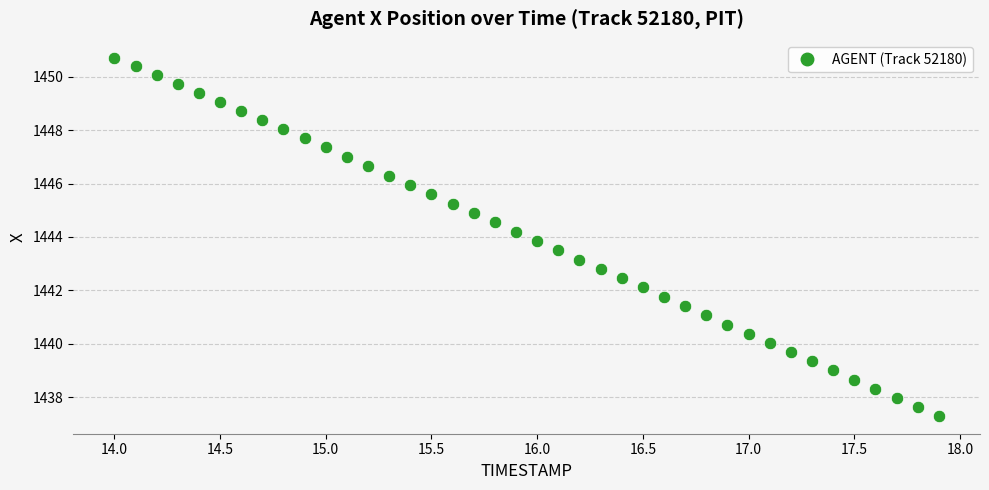

What is the range of Y values (max minus min)?

13.4